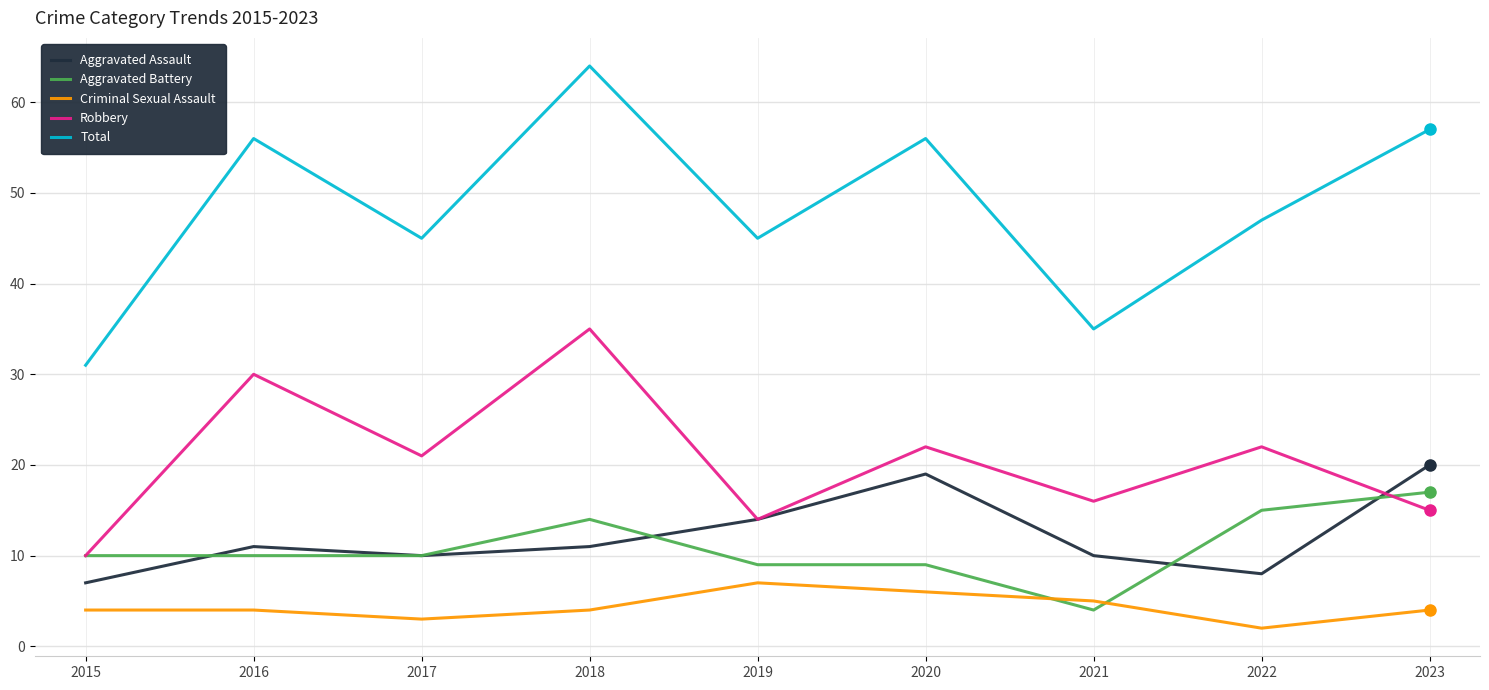

What is the sum of the Aggravated Assault values at 2017 and 2019?

24